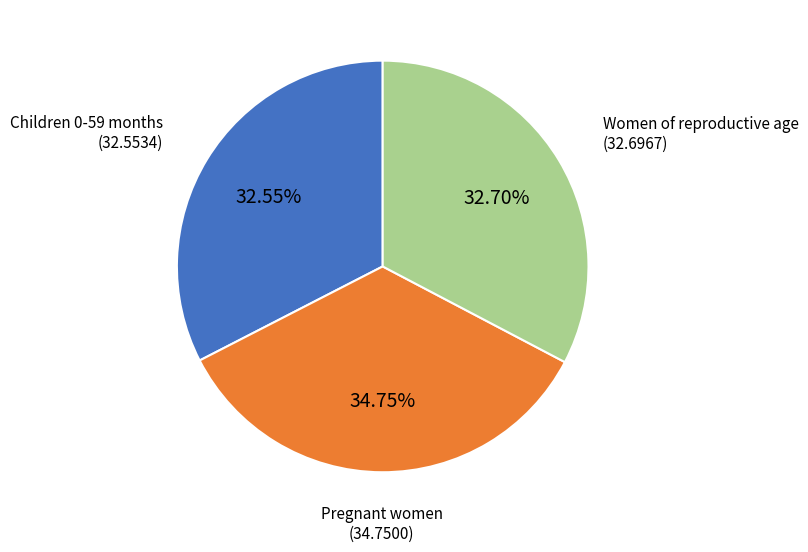

What is the largest slice in the pie chart?

Pregnant women